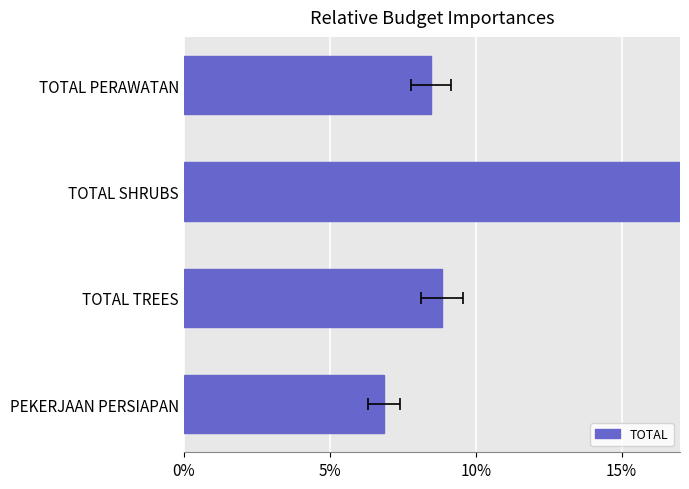

What is the difference between the values at TOTAL PERAWATAN and TOTAL SHRUBS?

0.7